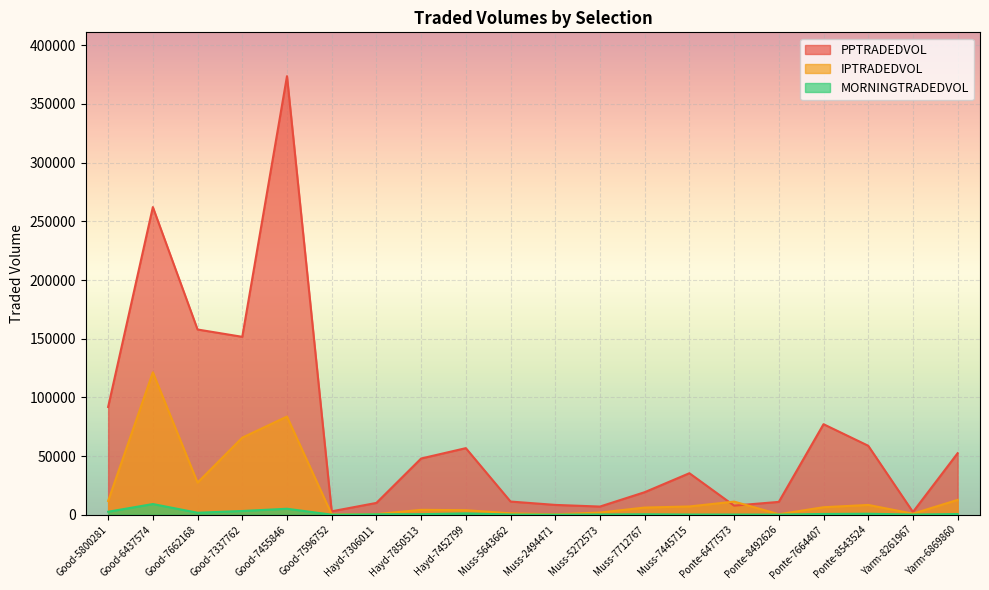

How many values in the IPTRADEDVOL series exceed 6351?

10